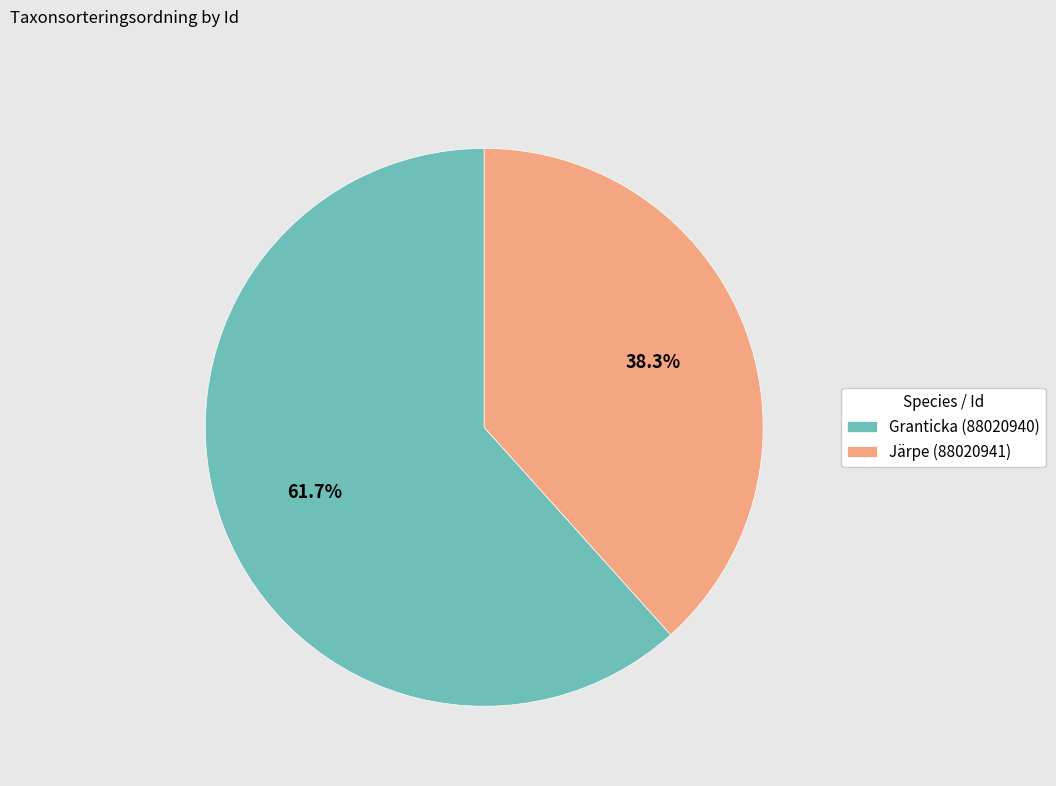

Which slice represents more than half of the pie?

Granticka (88020940)